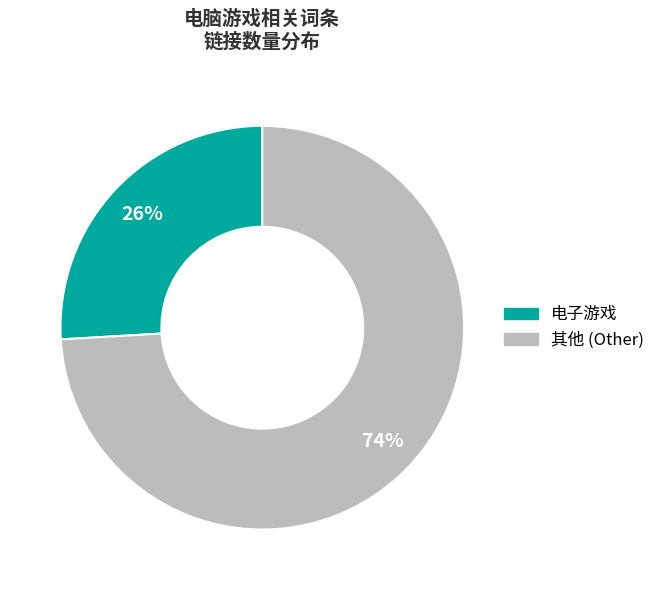

Is there any slice that represents more than half of the pie?

Yes